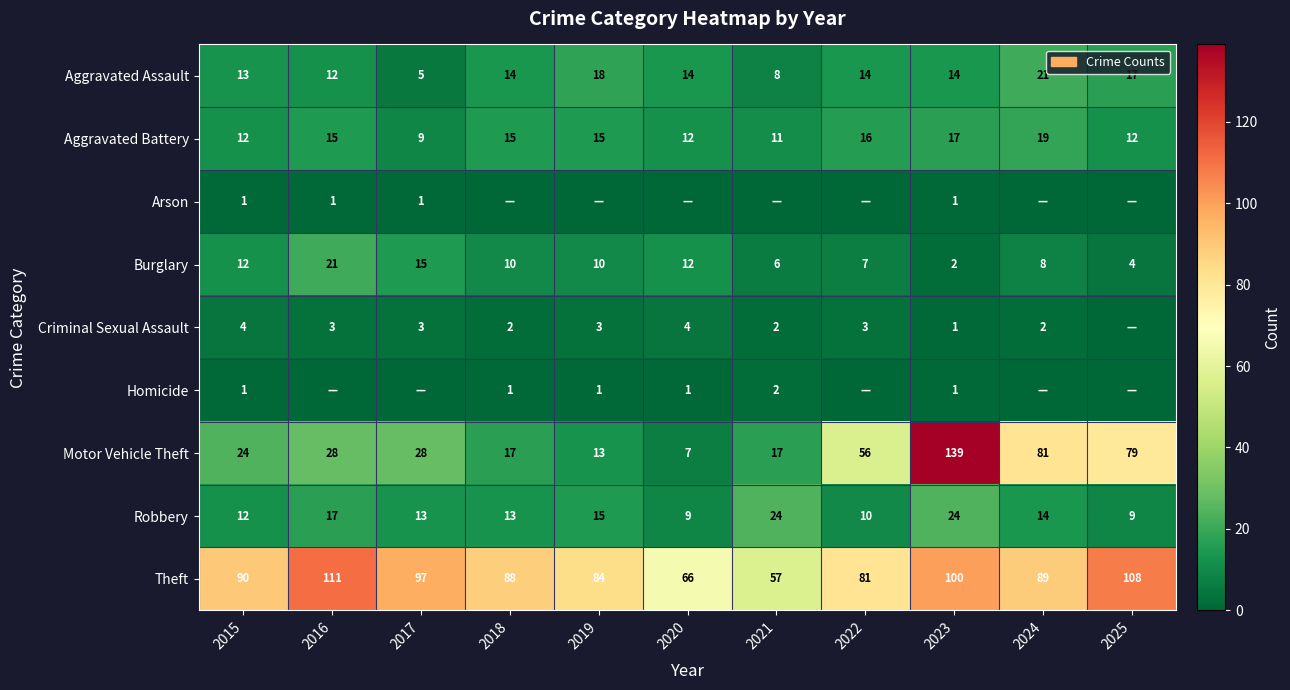

What is the sum of all Aggravated Assault values?

150